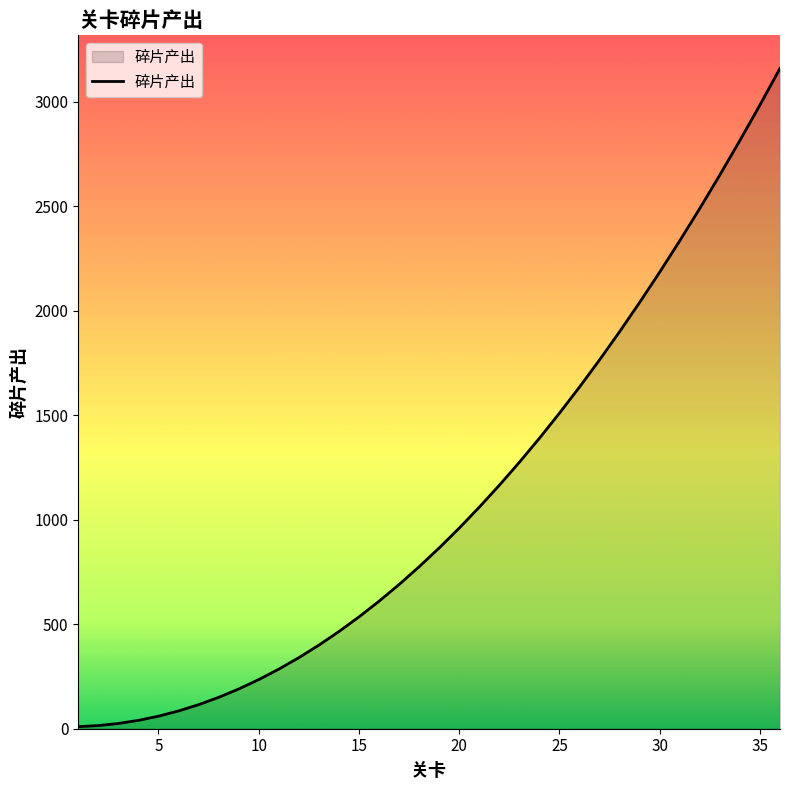

What is the maximum value shown in the chart?

3160